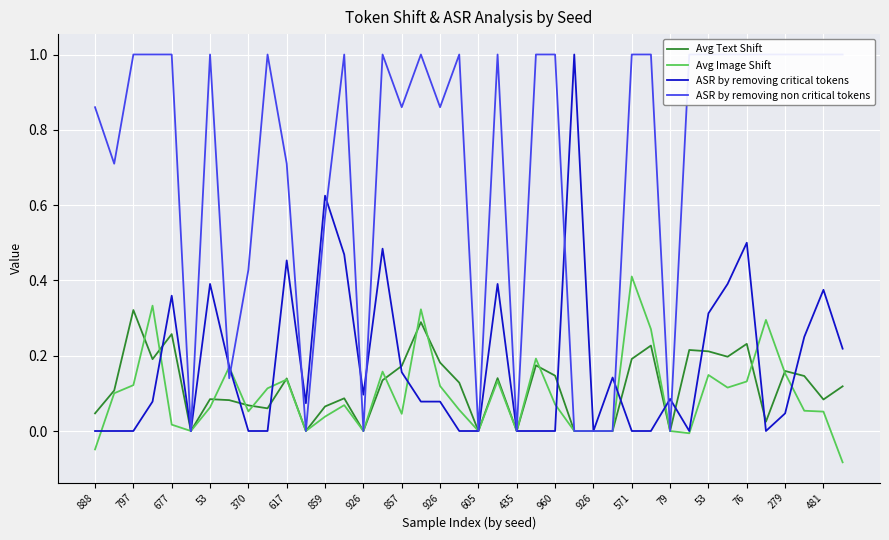

How many lines are shown in the chart?

4